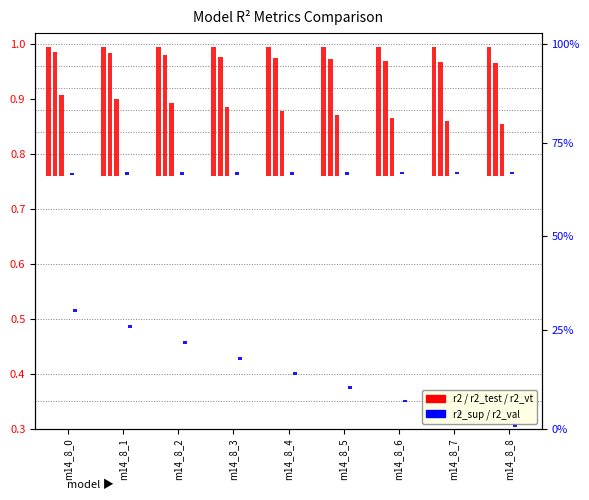

List the series in order of their peak value, lowest first.

r2_sup, r2_val, r2_vt, r2_test, r2